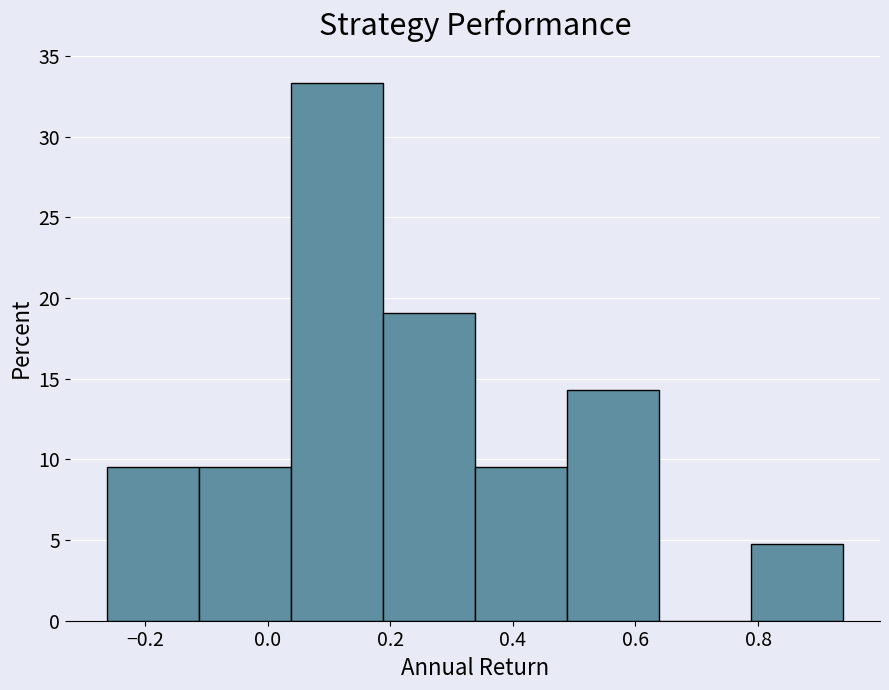

Over which range of the x-axis is the bar tallest?

0.04 to 0.18